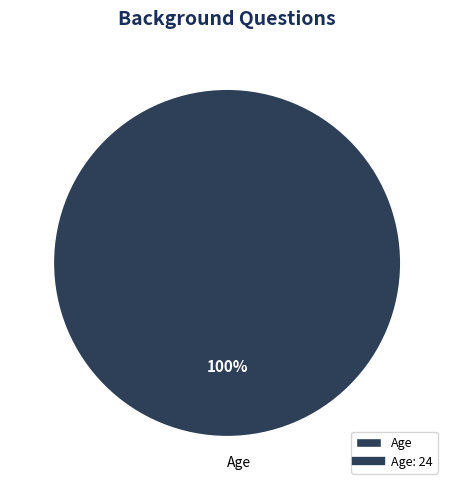

Is it true that Age is 100% of the pie?

True